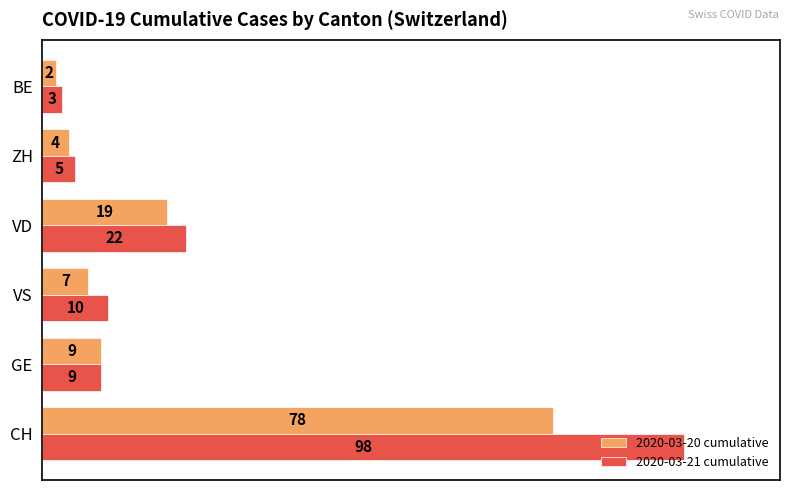

What is the spread (max minus min) of values at CH?

20